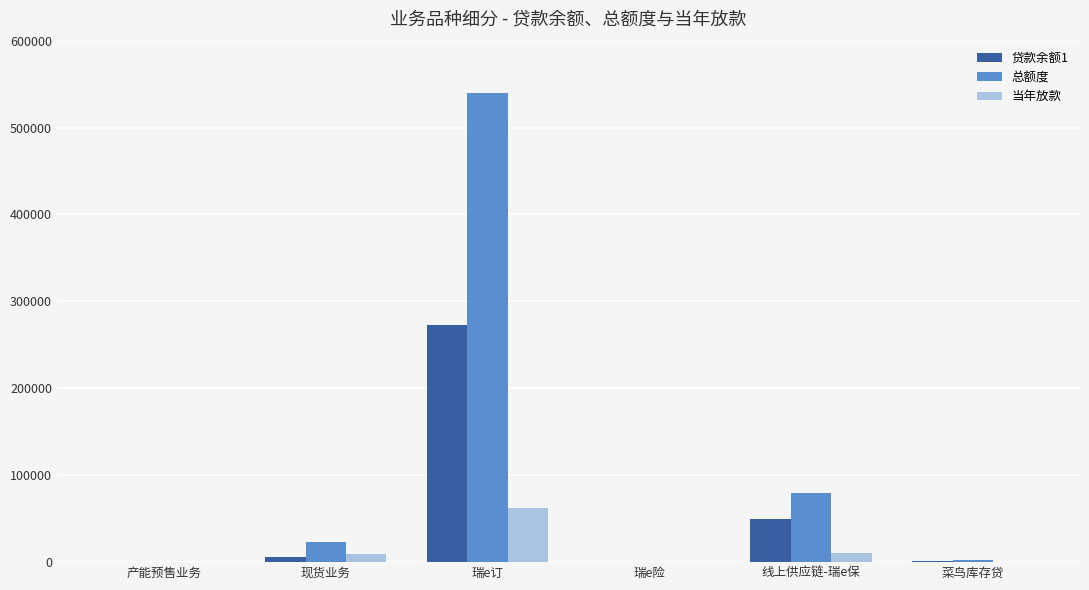

What is the highest value of the 贷款余额1 series?

272314.9